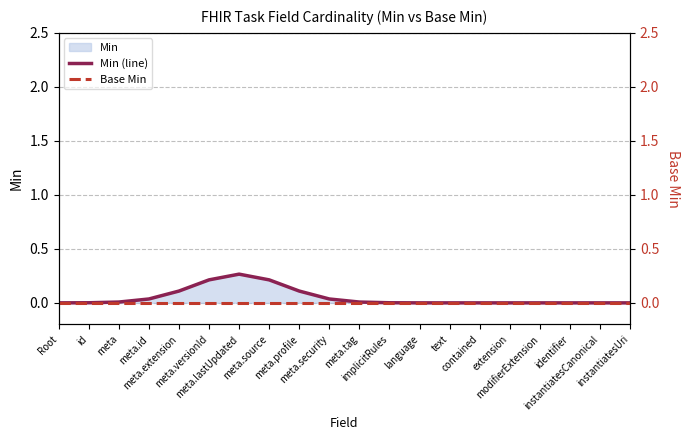

Reading left to right, extract all data points from this chart.

Min (line): 0.0	0.0	0.0	0.0	0.1	0.2	0.3	0.2	0.1	0.0	0.0	0.0	0.0	0.0	0.0	0.0	0.0	0.0	0.0	0.0
Base Min: 0.0	0.0	0.0	0.0	0.0	0.0	0.0	0.0	0.0	0.0	0.0	0.0	0.0	0.0	0.0	0.0	0.0	0.0	0.0	0.0